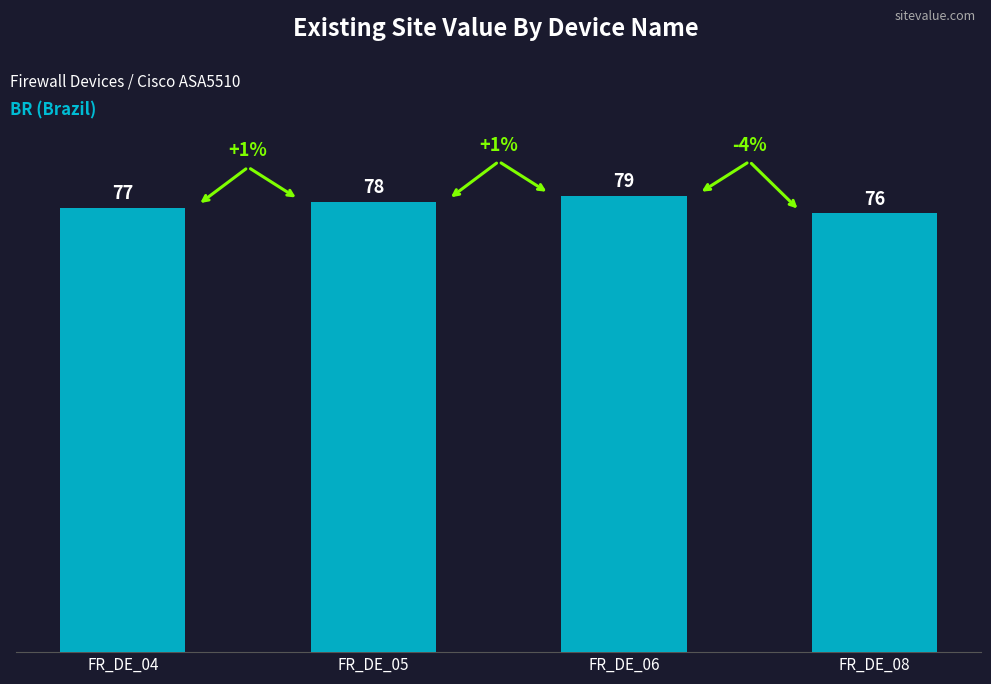

At which label is the value closest to 77?

FR_DE_04